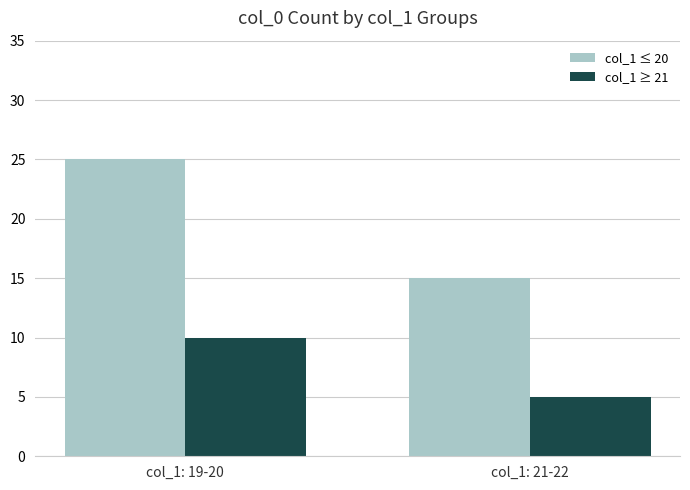

Reading left to right, extract all data points from this chart.

col_1 ≤ 20: col_1: 19-20=25	col_1: 21-22=15
col_1 ≥ 21: col_1: 19-20=10	col_1: 21-22=5